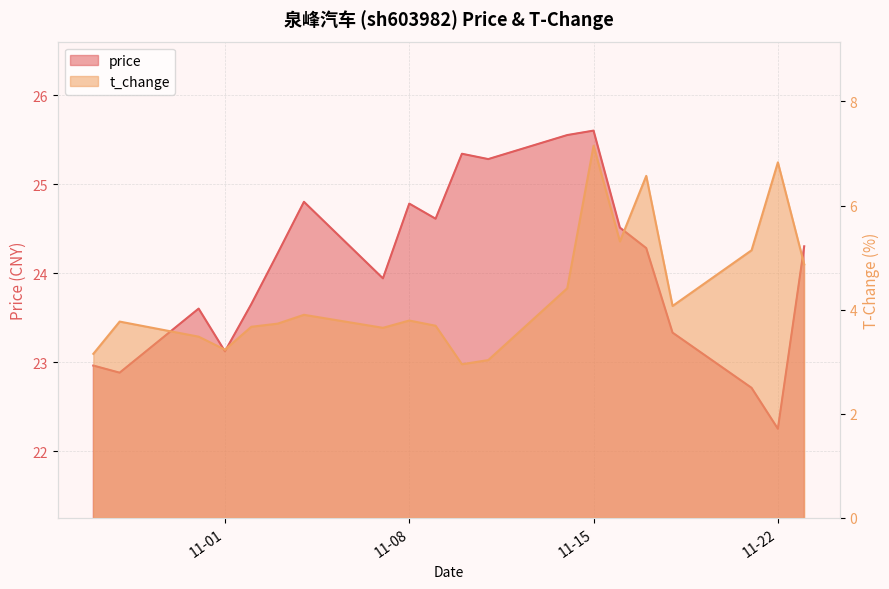

List the series in order of their overall mean, lowest first.

t_change, price